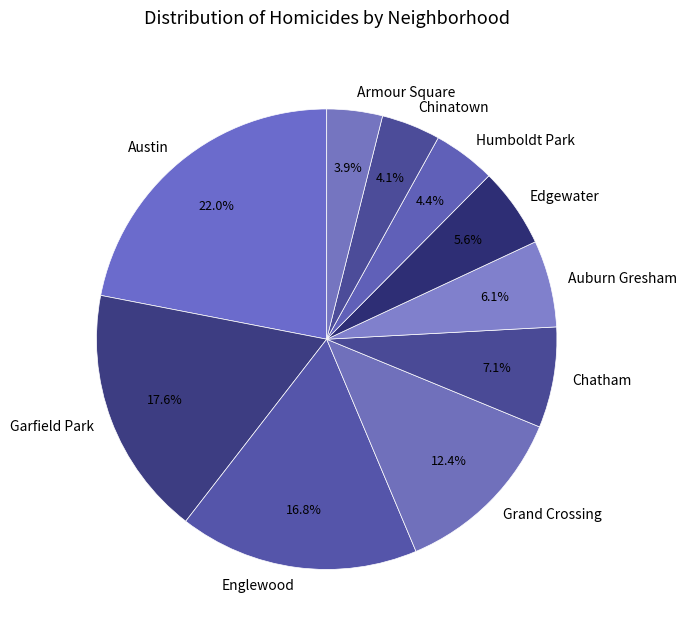

To the nearest percent, what percentage of the pie is Edgewater?

6%